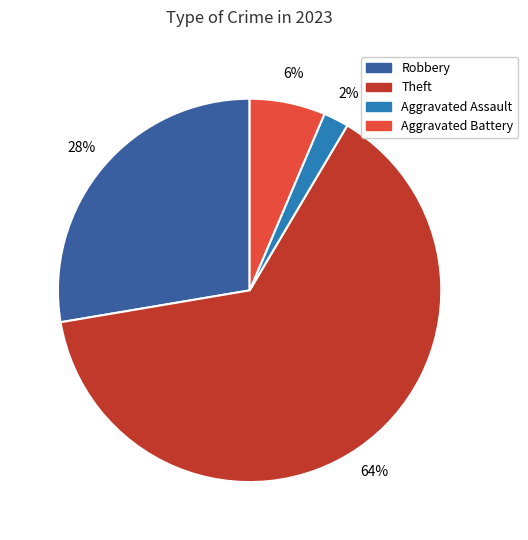

Is Theft the majority of the pie?

Yes